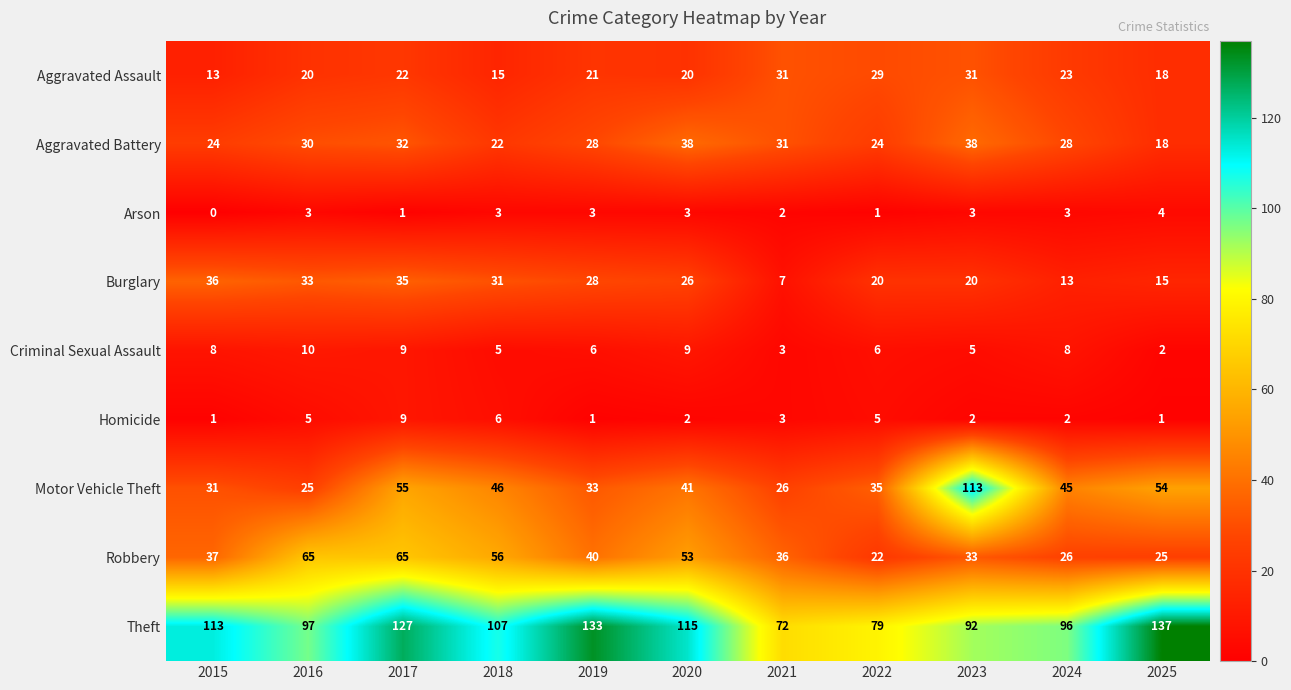

How many values in Arson are above zero?

10